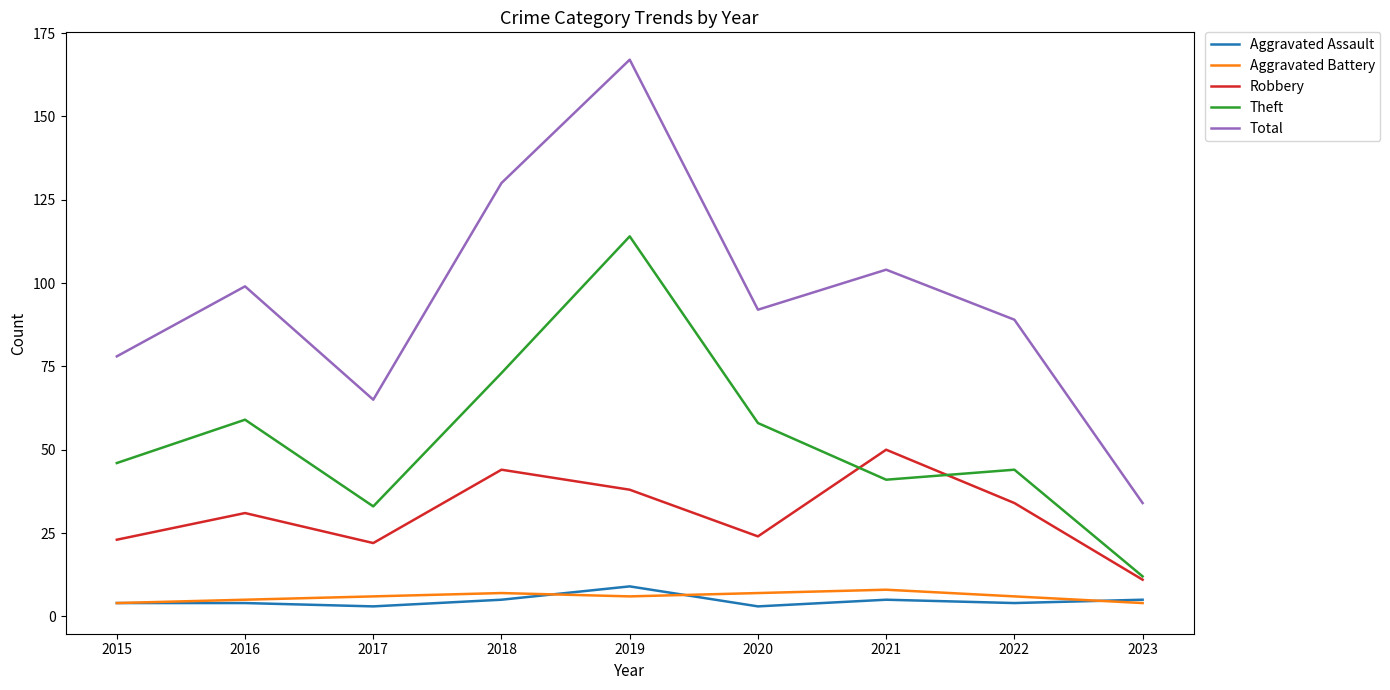

Reading left to right, what are all the values shown in this chart?

Aggravated Assault: 2015=4	2016=4	2017=3	2018=5	2019=9	2020=3	2021=5	2022=4	2023=5
Aggravated Battery: 2015=4	2016=5	2017=6	2018=7	2019=6	2020=7	2021=8	2022=6	2023=4
Robbery: 2015=23	2016=31	2017=22	2018=44	2019=38	2020=24	2021=50	2022=34	2023=11
Theft: 2015=46	2016=59	2017=33	2018=73	2019=114	2020=58	2021=41	2022=44	2023=12
Total: 2015=78	2016=99	2017=65	2018=130	2019=167	2020=92	2021=104	2022=89	2023=34